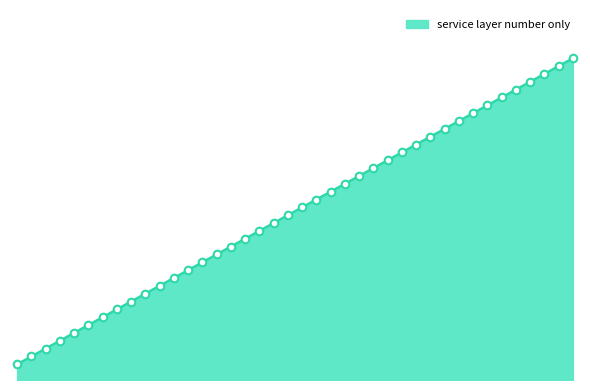

Does the chart have visible grid lines?

No